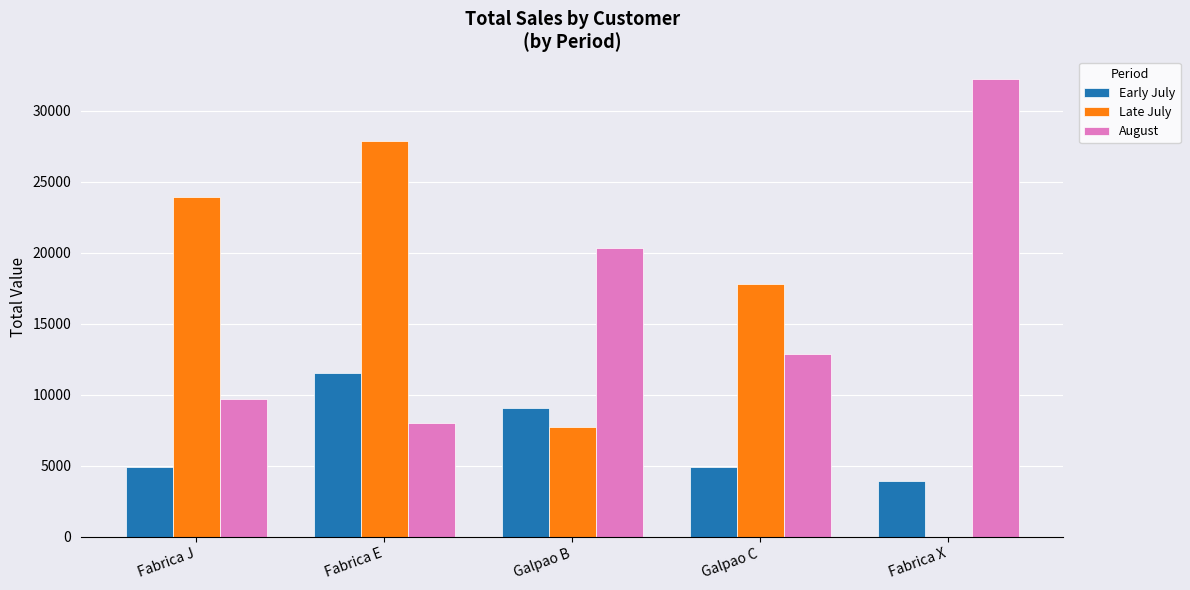

How many categories are shown in the chart?

5